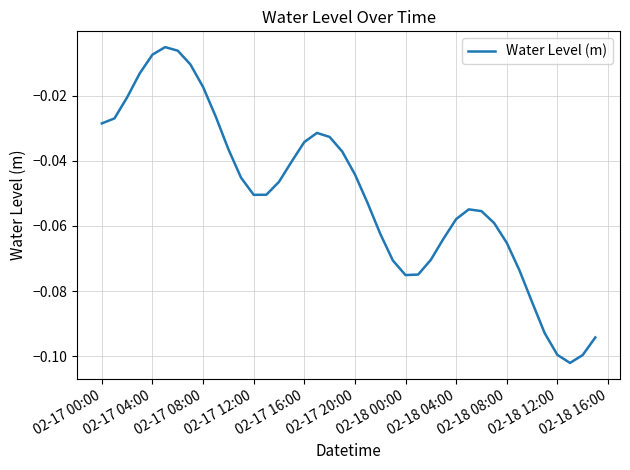

Does the chart display data point markers on the line(s)?

No